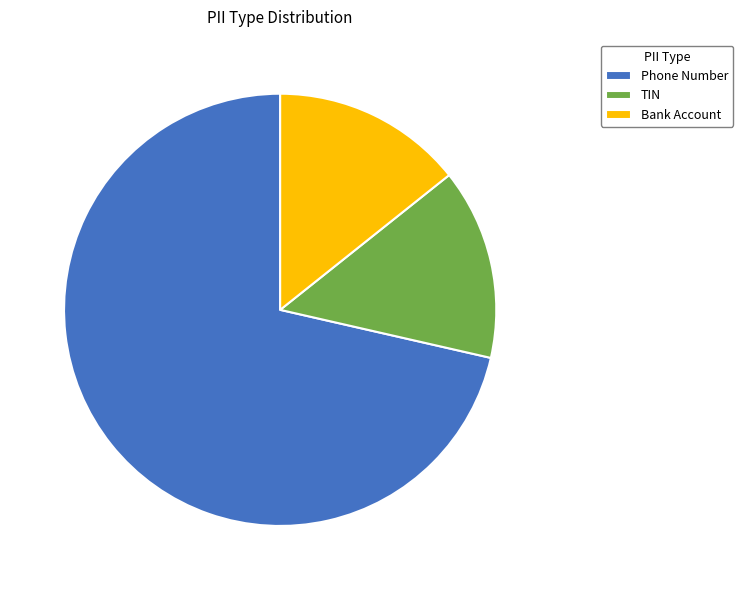

Is it true that TIN is 8% of the pie?

False